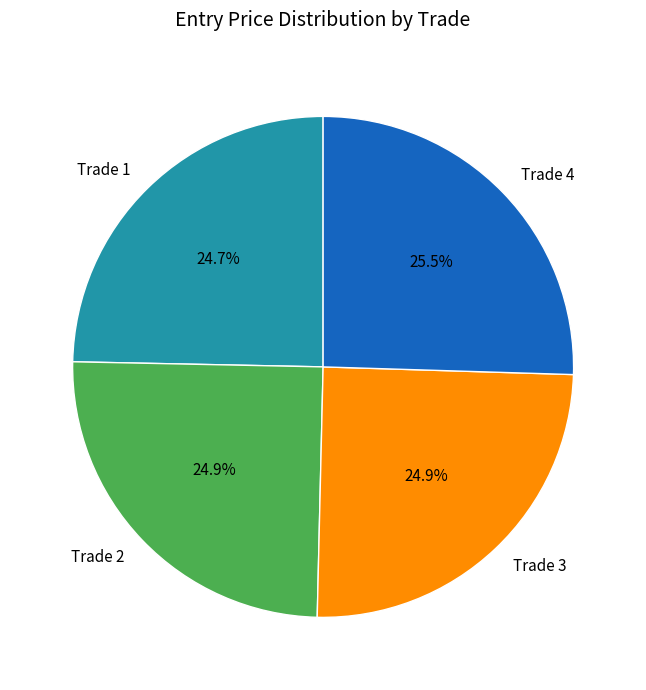

The Trade 1 slice represents 18% of the pie. True or false?

False